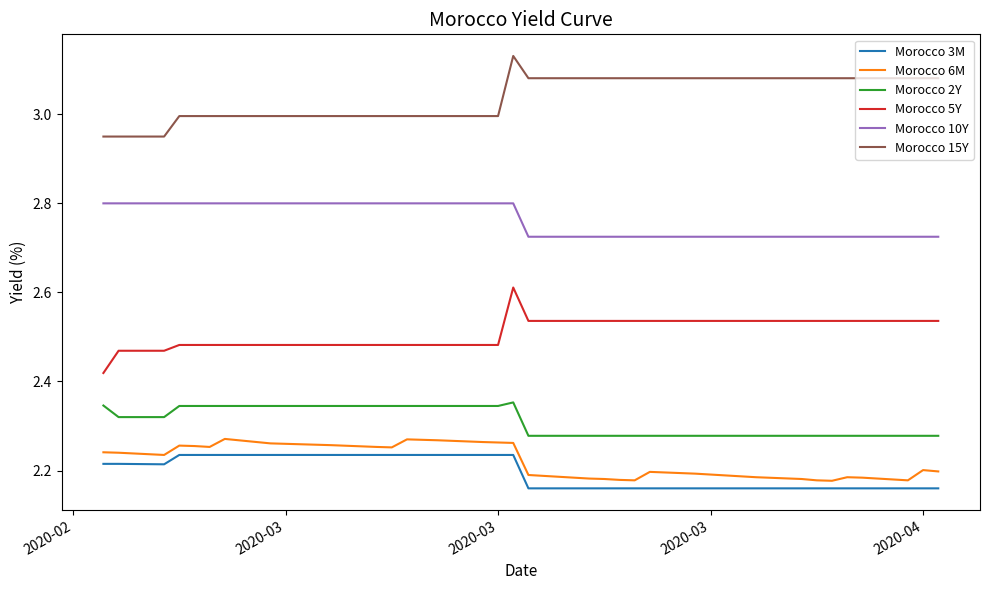

Count the Morocco 2Y values in the range 2 to 3.

40